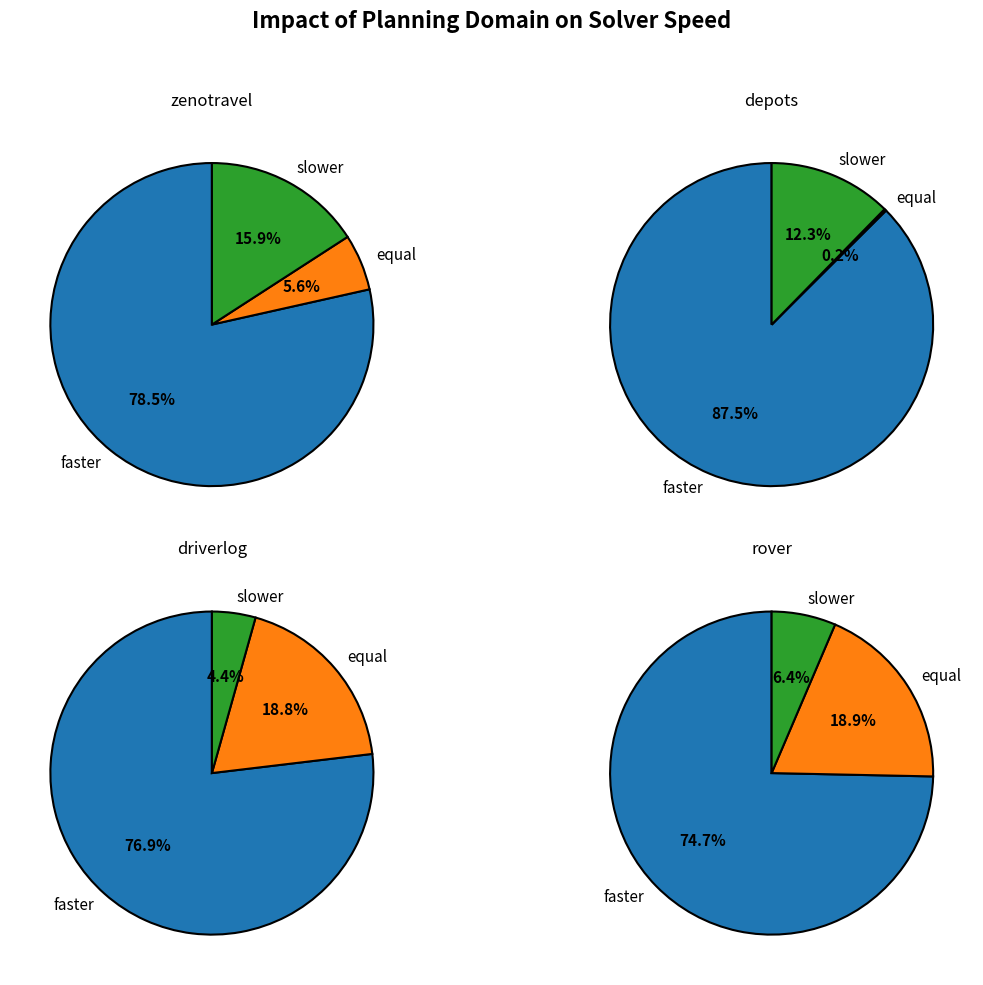

What is the smallest slice in the pie chart?

depots